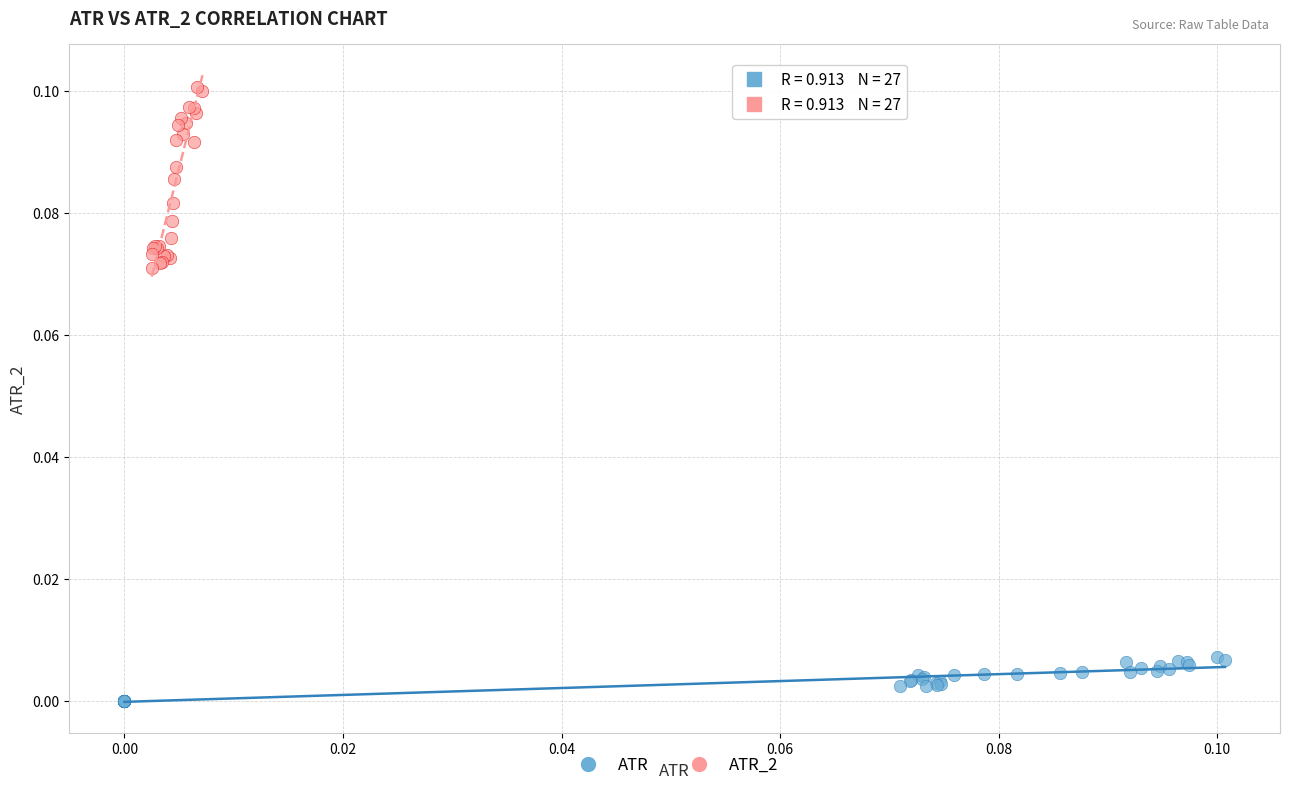

Which series has the largest Y range (max minus min)?

ATR_2